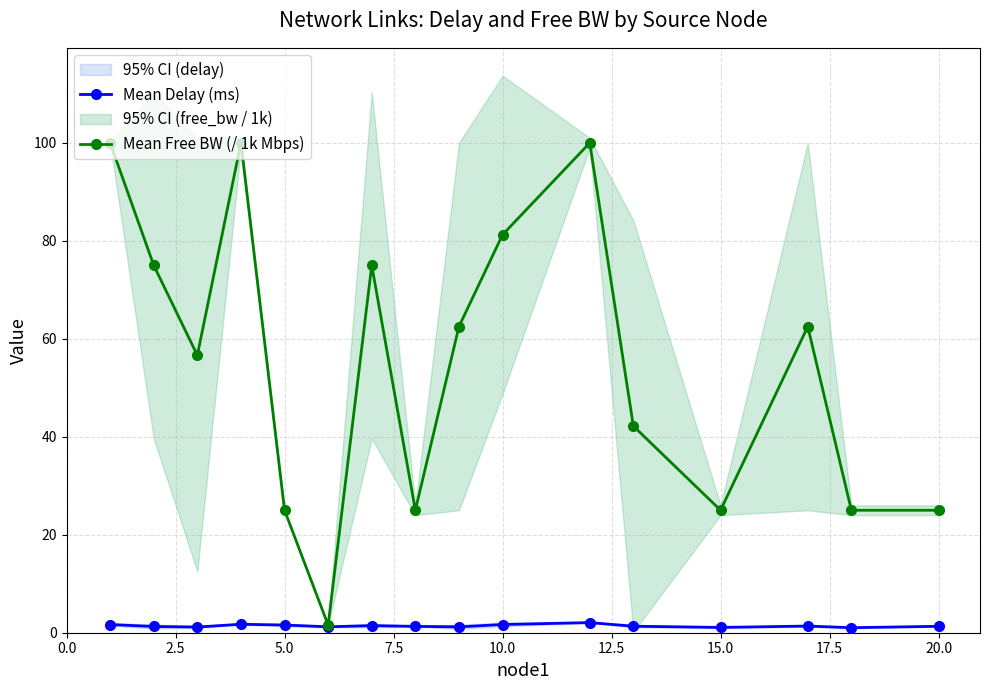

The value of Mean Free BW (/ 1k Mbps) at 5.0 is 32.6. True or false?

False